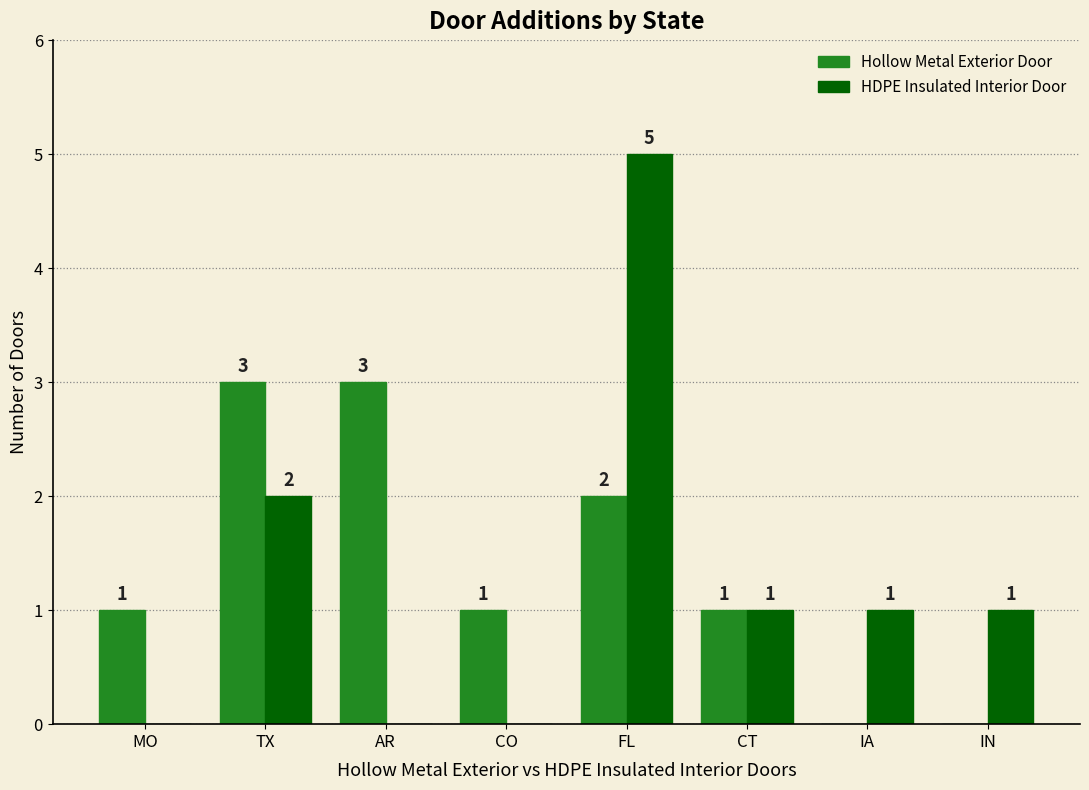

Does the chart contain stacked bars?

No